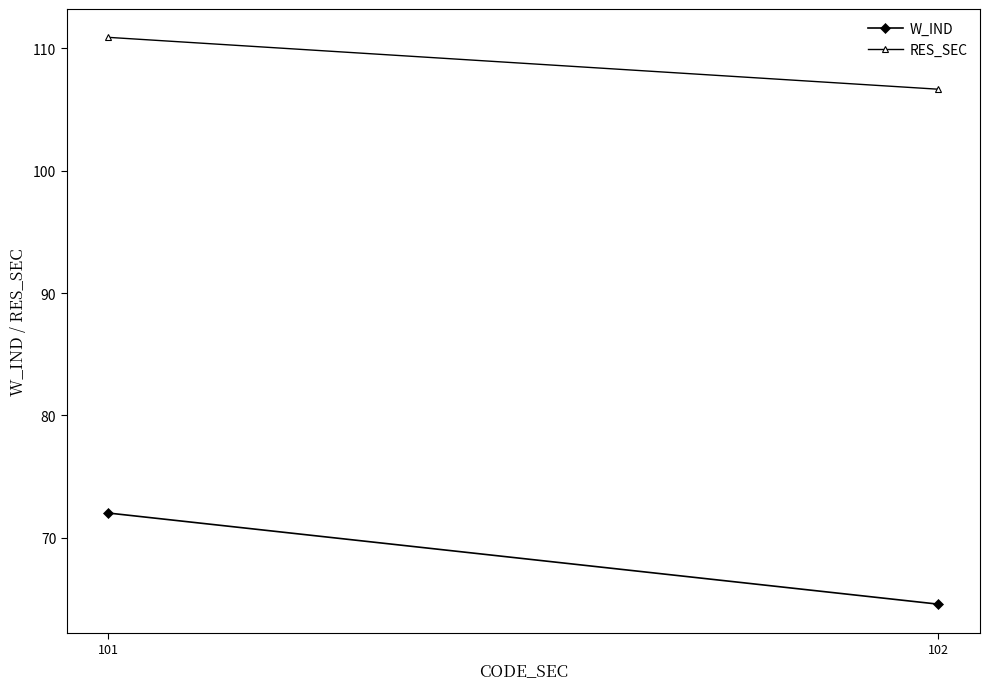

List the series in order of their peak value, highest first.

RES_SEC, W_IND